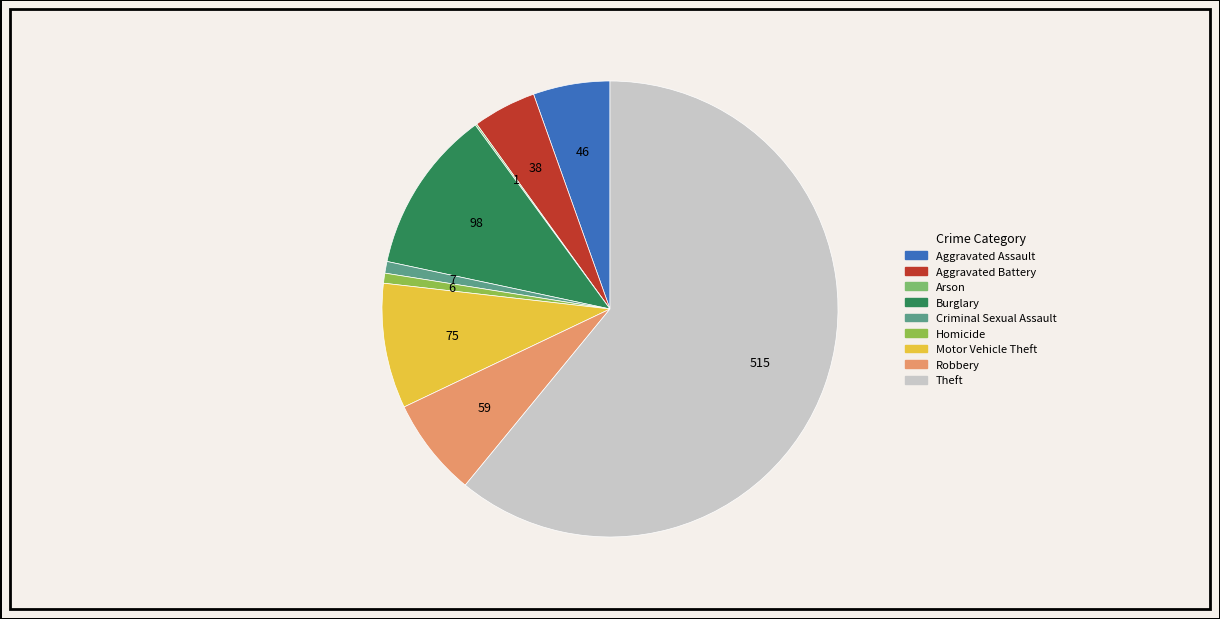

What is the ratio of the value at Motor Vehicle Theft to the value at Robbery?

1.3